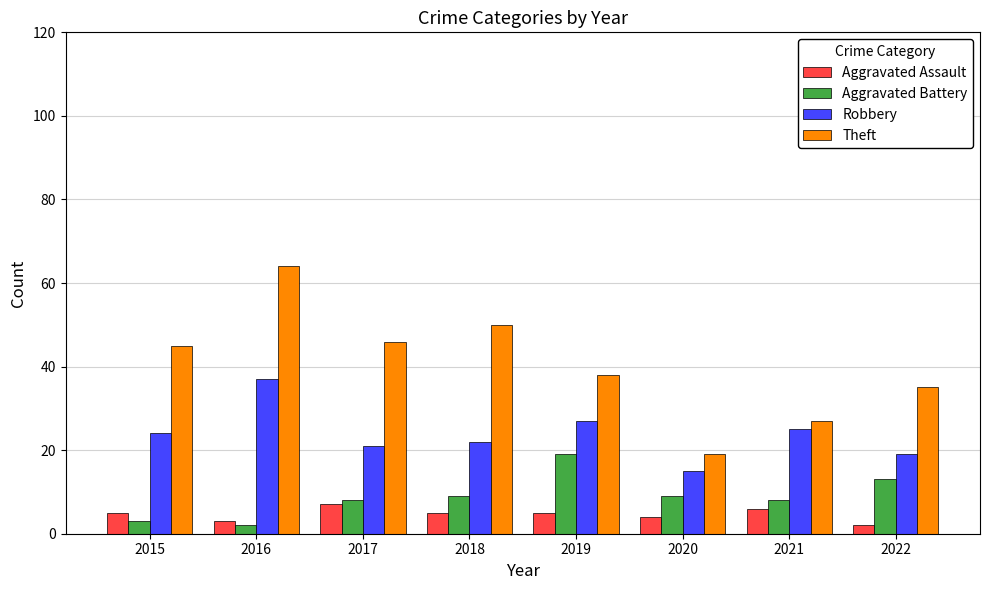

What is the minimum value shown in the chart?

2